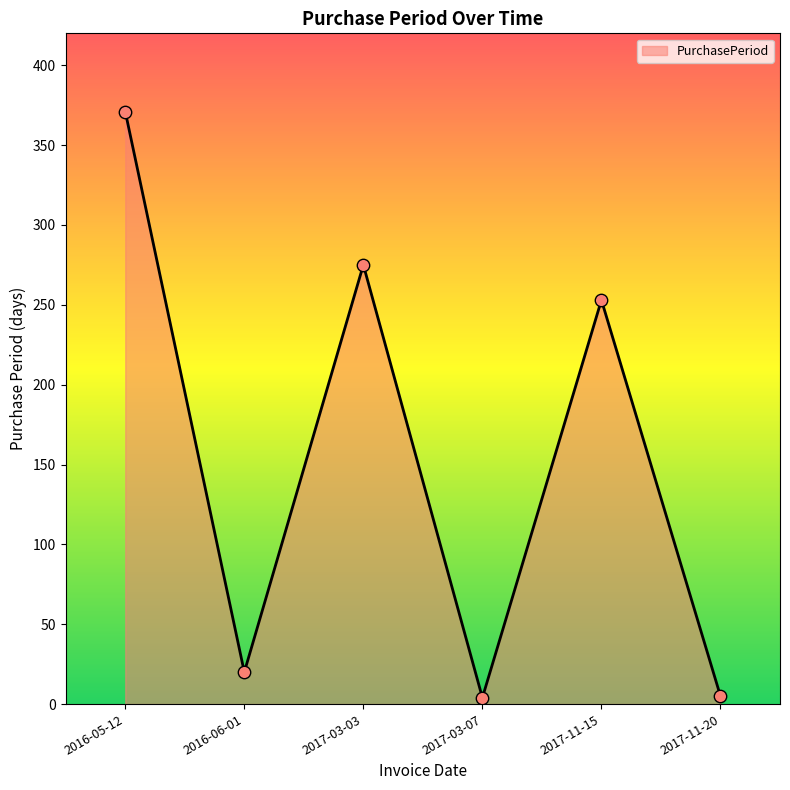

What is the ratio of the value at 2016-05-12 to the value at 2017-11-15?

1.5